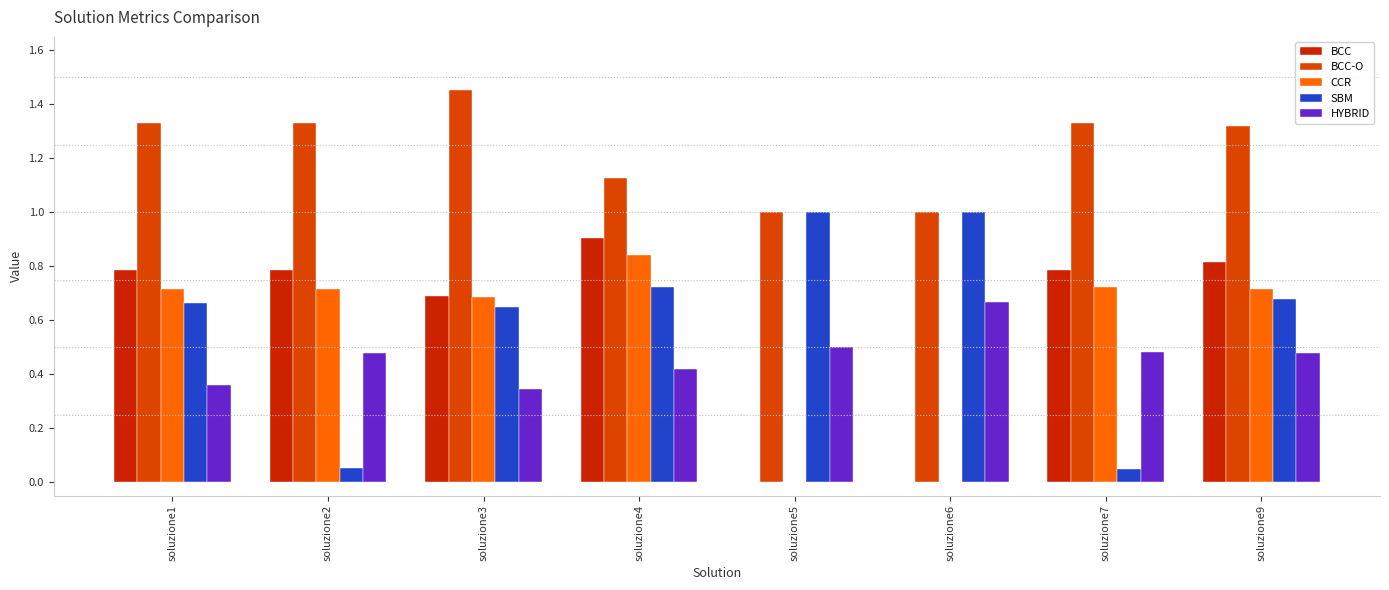

Reading right to left, what are all the values shown in this chart?

BCC: soluzione9=0.8	soluzione7=0.8	soluzione6=0.0	soluzione5=0.0	soluzione4=0.9	soluzione3=0.7	soluzione2=0.8	soluzione1=0.8
BCC-O: soluzione9=1.3	soluzione7=1.3	soluzione6=1.0	soluzione5=1.0	soluzione4=1.1	soluzione3=1.5	soluzione2=1.3	soluzione1=1.3
CCR: soluzione9=0.7	soluzione7=0.7	soluzione6=0.0	soluzione5=0.0	soluzione4=0.8	soluzione3=0.7	soluzione2=0.7	soluzione1=0.7
SBM: soluzione9=0.7	soluzione7=0.0	soluzione6=1.0	soluzione5=1.0	soluzione4=0.7	soluzione3=0.7	soluzione2=0.1	soluzione1=0.7
HYBRID: soluzione9=0.5	soluzione7=0.5	soluzione6=0.7	soluzione5=0.5	soluzione4=0.4	soluzione3=0.3	soluzione2=0.5	soluzione1=0.4